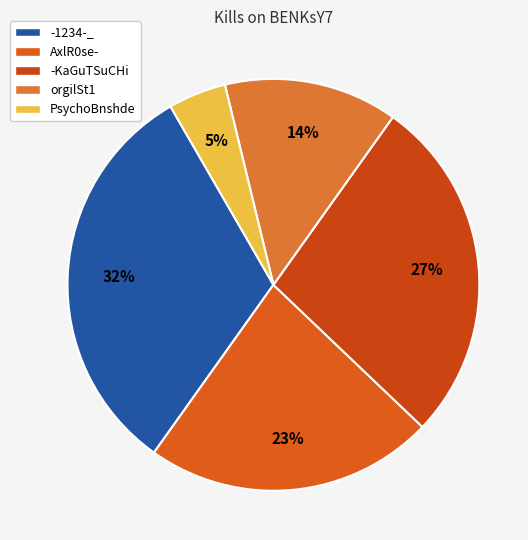

Count the number of slices in the pie.

5